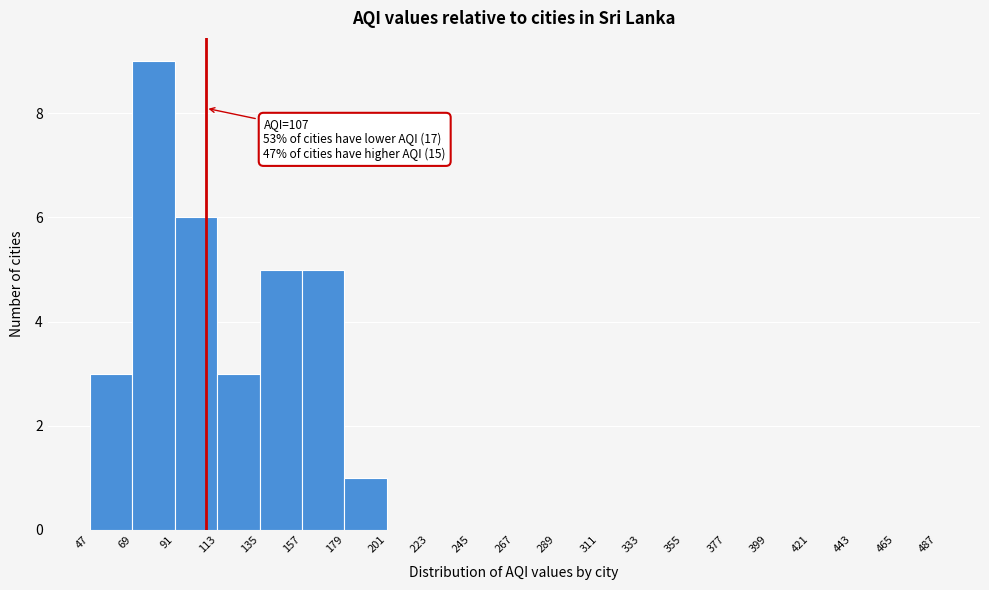

Which range on the x-axis has the tallest bar?

69 to 91